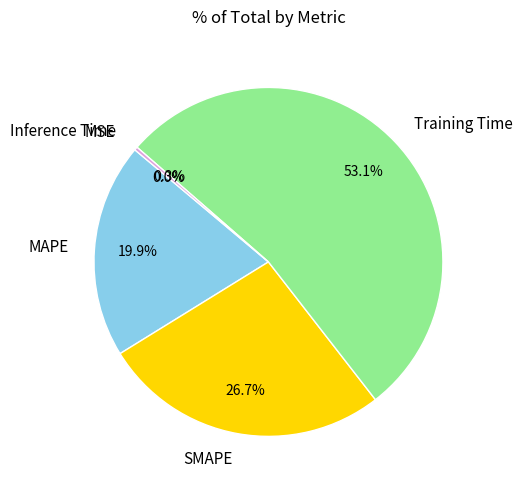

Which category has the biggest portion of the pie?

Training Time